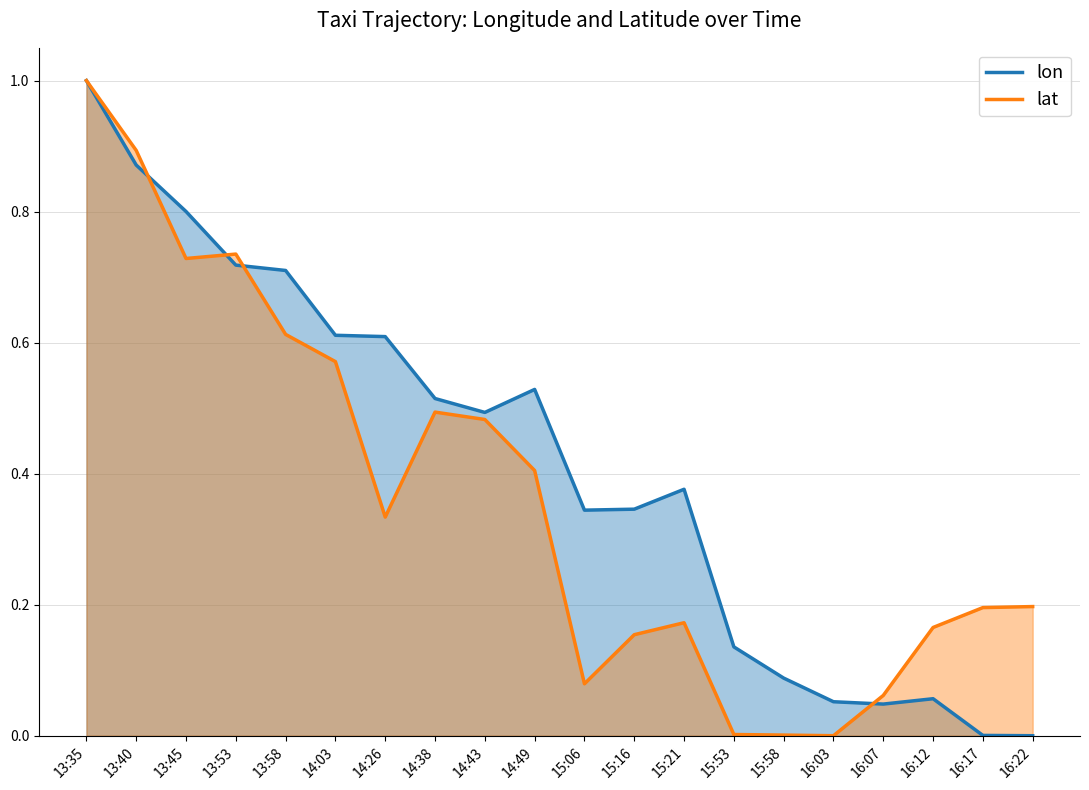

At which label does lon reach its minimum?

16:22